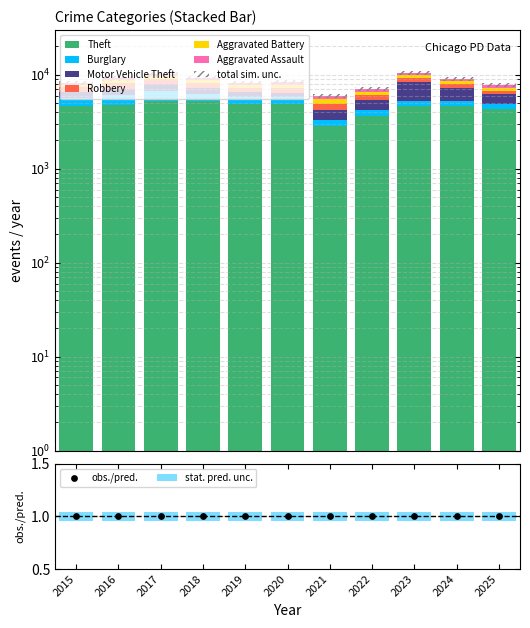

Is the value of Burglary at 2016 greater than the value of Motor Vehicle Theft at 2023?

No